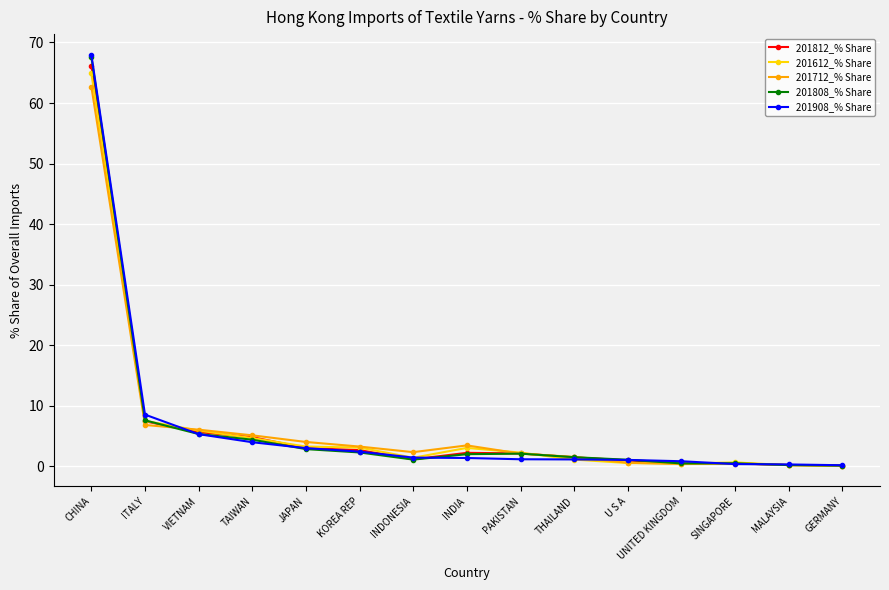

Which series has the widest spread of values?

201908_% Share